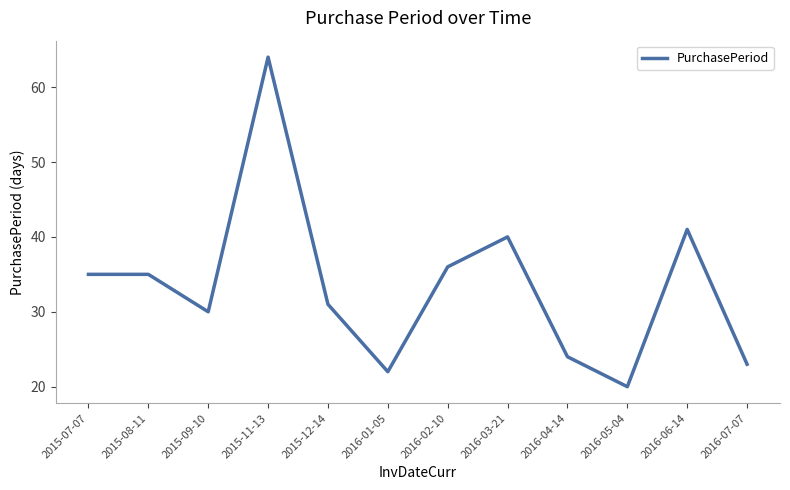

What position from the left is 2015-11-13?

4